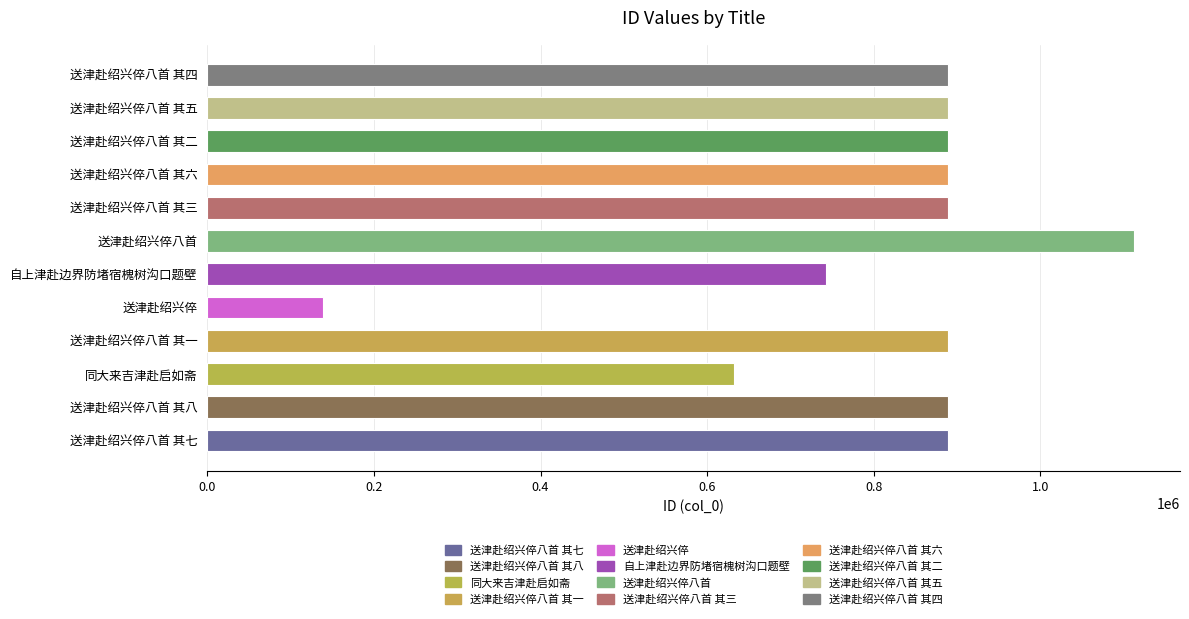

What is the minimum value shown in the chart?

139049